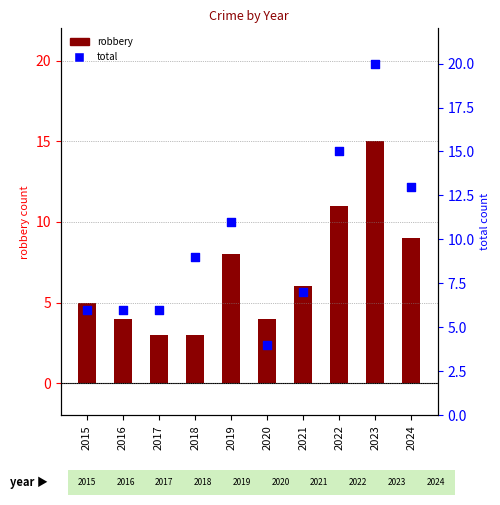

Which has a higher value, 2023 or 2016?

2023